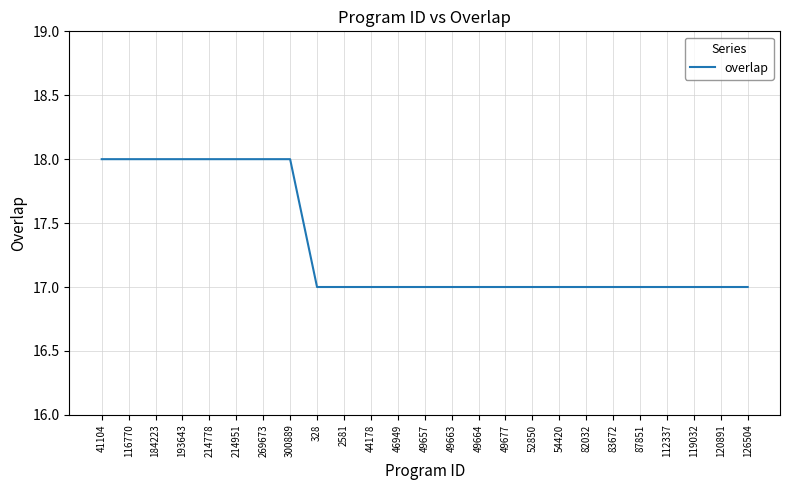

Reading left to right, extract all data points from this chart.

41104=18	116770=18	184223=18	193643=18	214778=18	214951=18	269673=18	300889=18	328=17	2581=17	44178=17	46949=17	49657=17	49663=17	49664=17	49677=17	52850=17	54420=17	82032=17	83672=17	87851=17	112337=17	119032=17	120891=17	126504=17